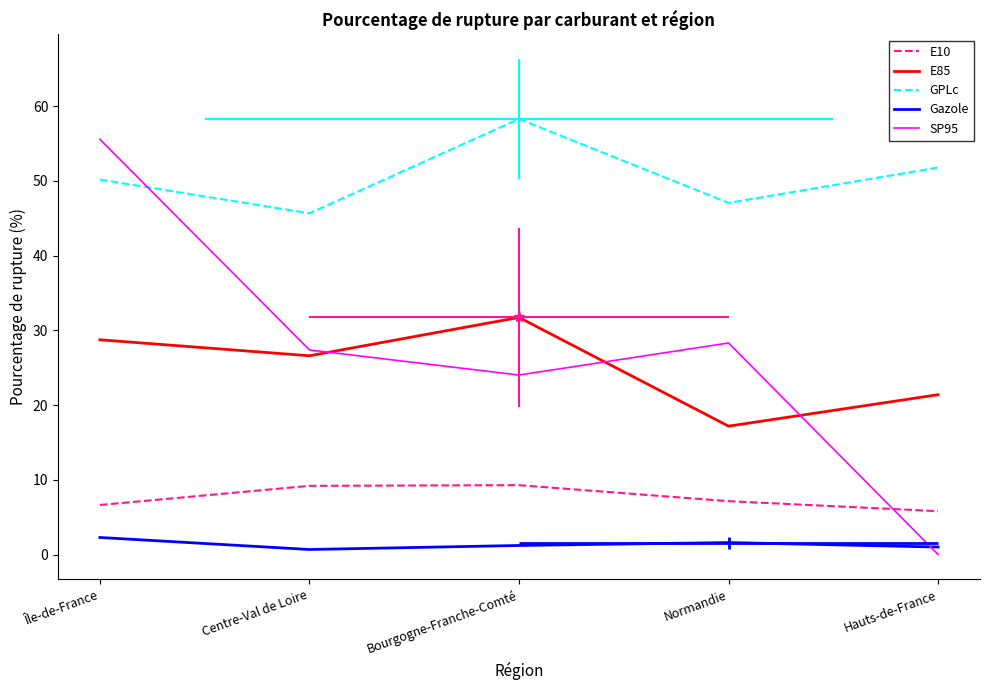

The E85 series shows 49.7 at Bourgogne-Franche-Comté. True or false?

False